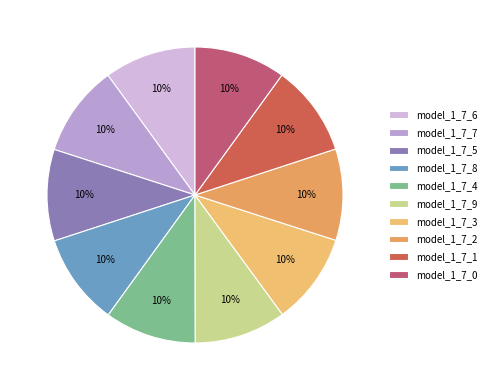

Combined, do model_1_7_3 and model_1_7_0 account for over 50%?

No